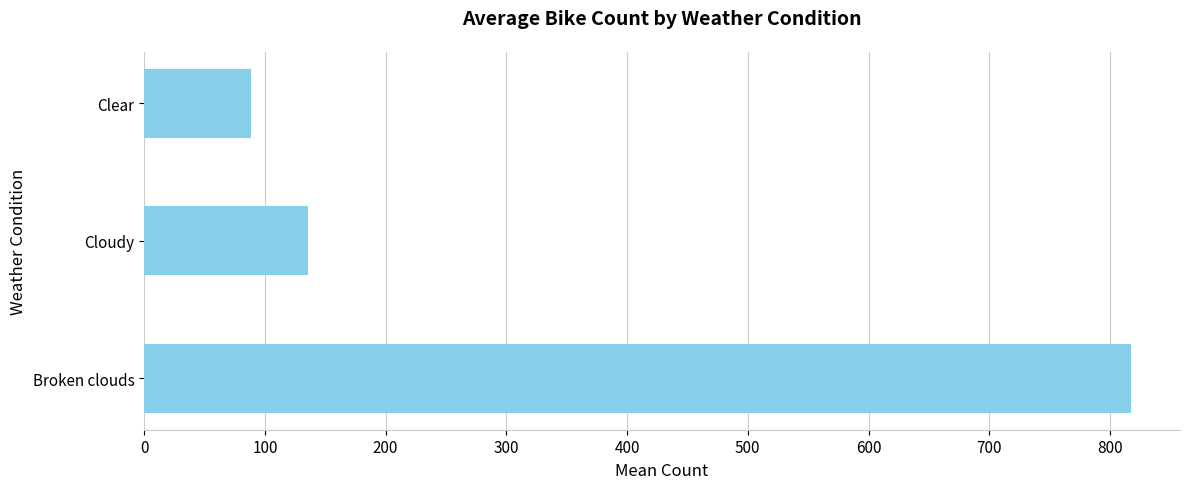

What is the approximate value at Broken clouds?

817.1